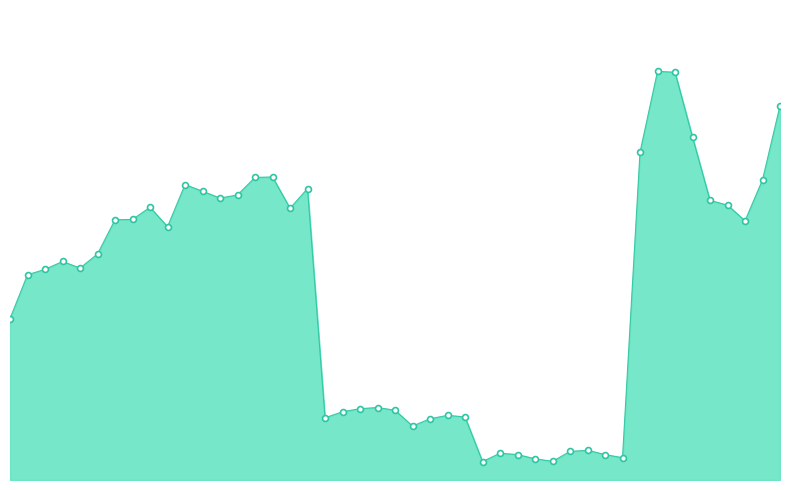

Does the chart have visible grid lines?

No